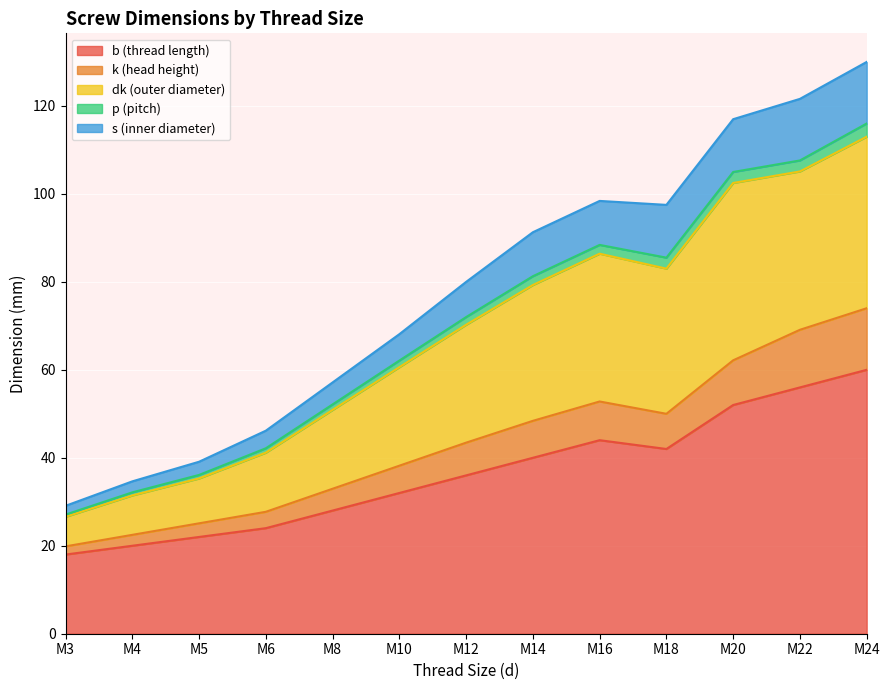

At which label does b (thread length) reach its peak?

M24